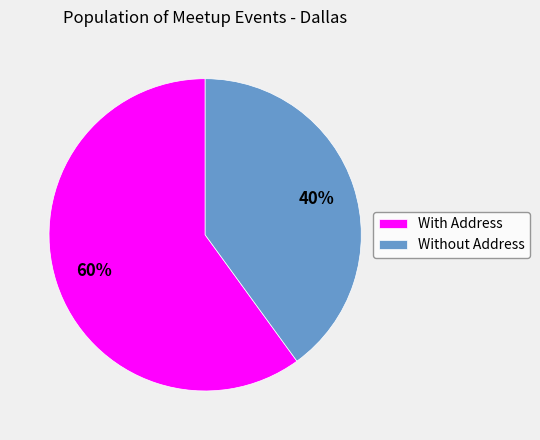

The With Address slice represents 60% of the pie. True or false?

True